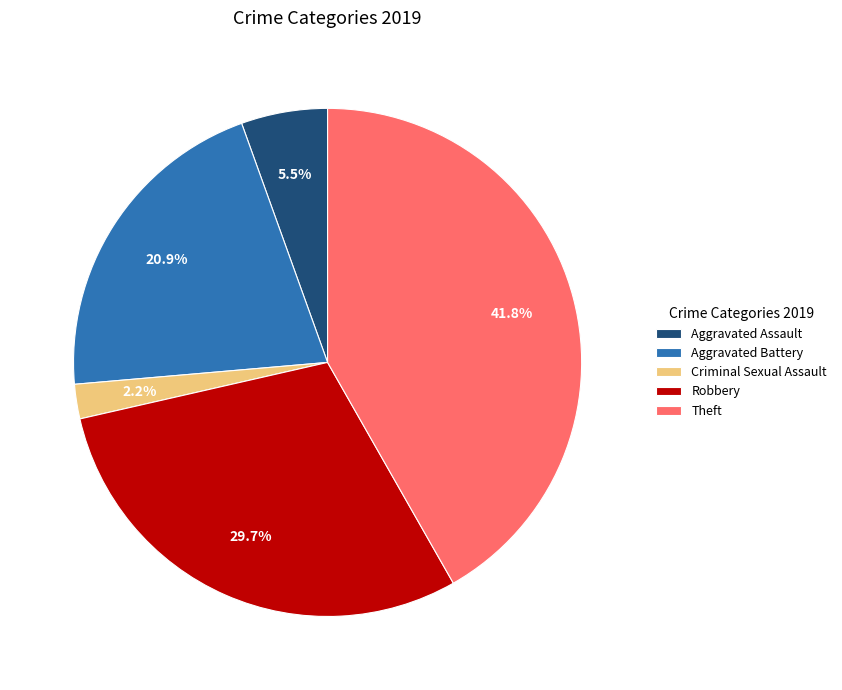

Rank the categories by value from highest to lowest.

Theft, Robbery, Aggravated Battery, Aggravated Assault, Criminal Sexual Assault